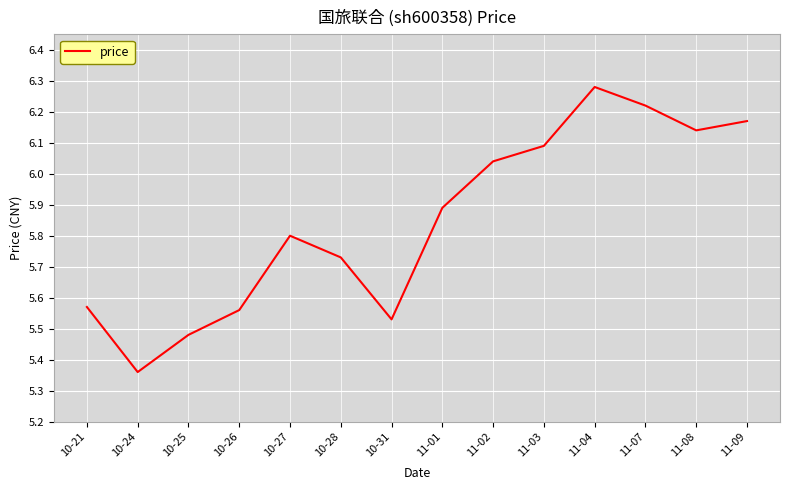

The value at 11-09 is 9.3. True or false?

False